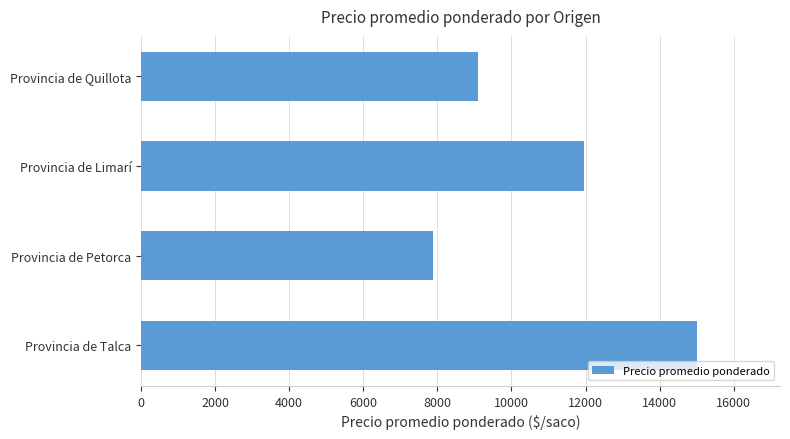

How many data points are less than 11955?

2